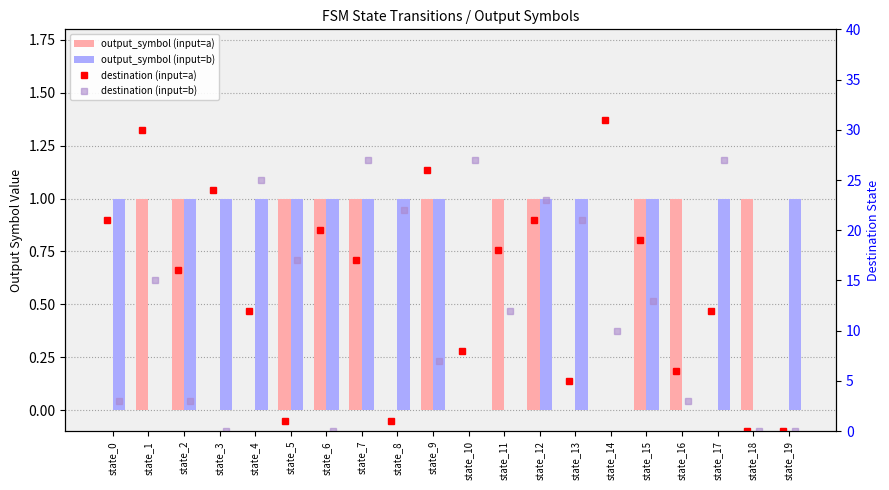

How many data points does each series have?

20